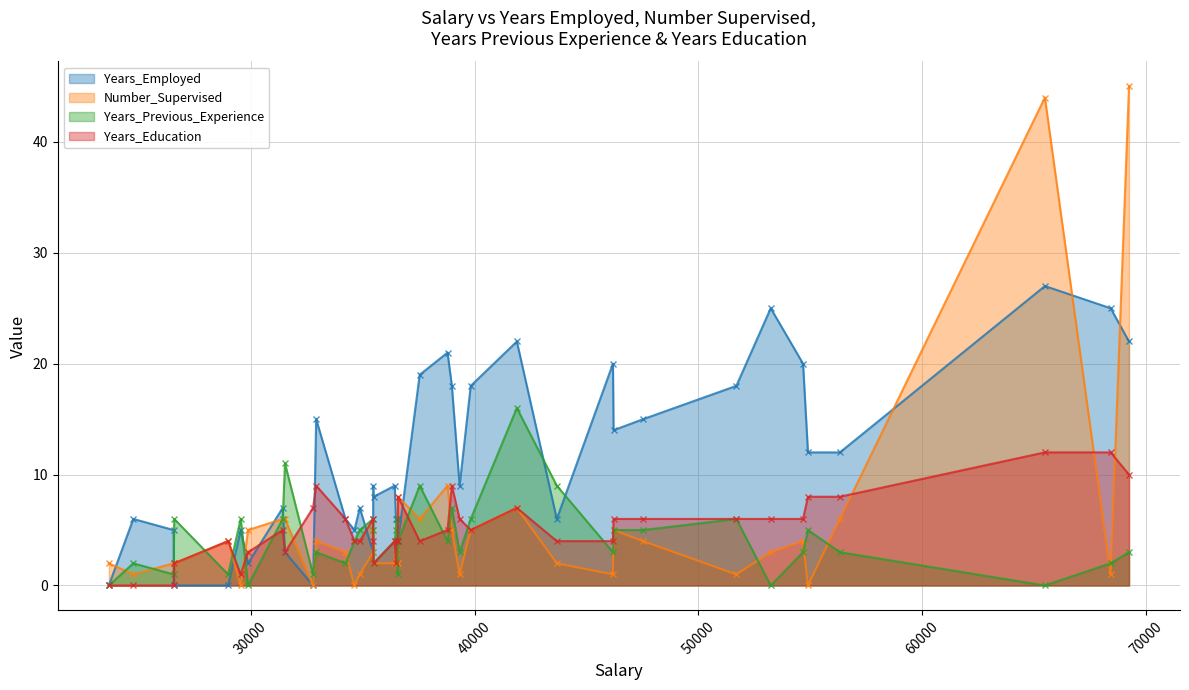

What is the average value of the Number_Supervised series?

5